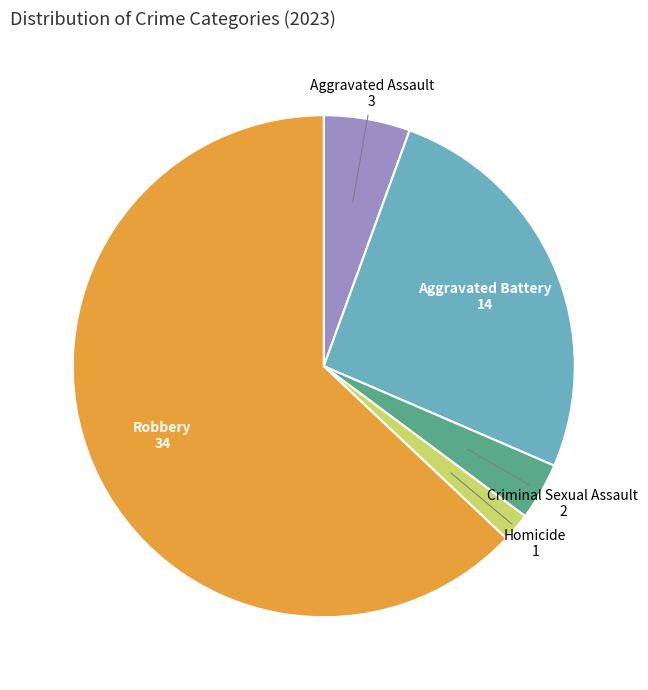

Which category accounts for the majority?

Robbery